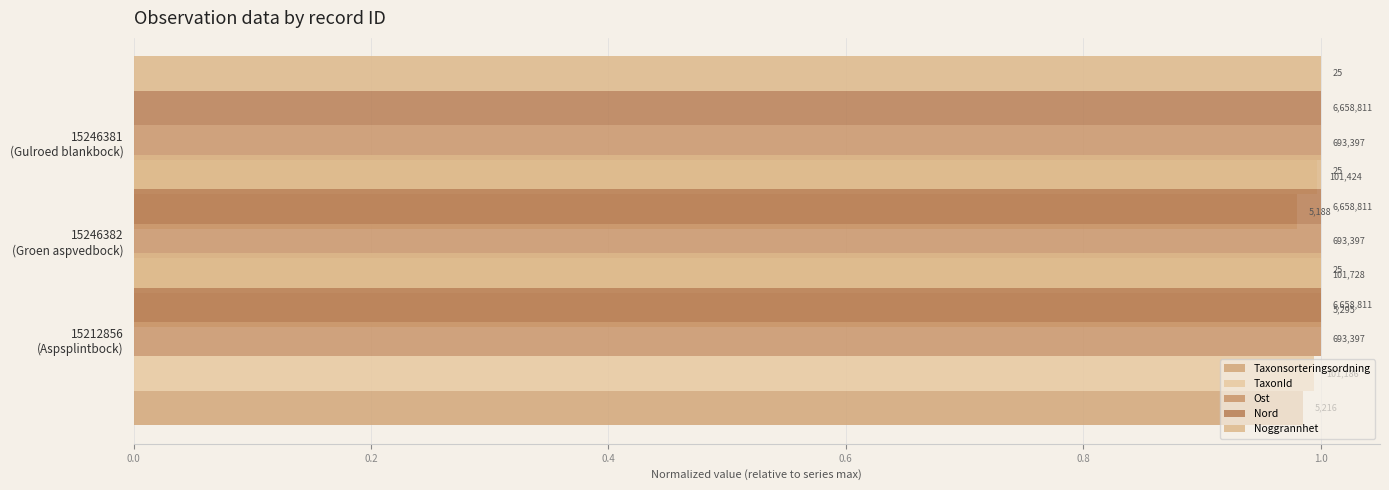

Count the TaxonId values in the range 0 to 1.

3